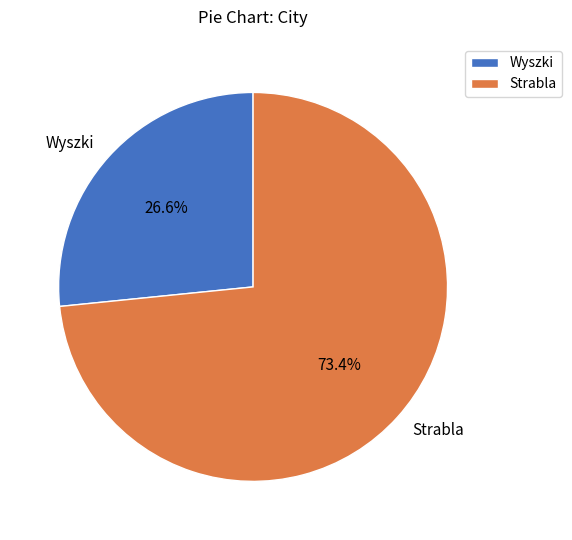

The Strabla slice represents 63% of the pie. True or false?

False